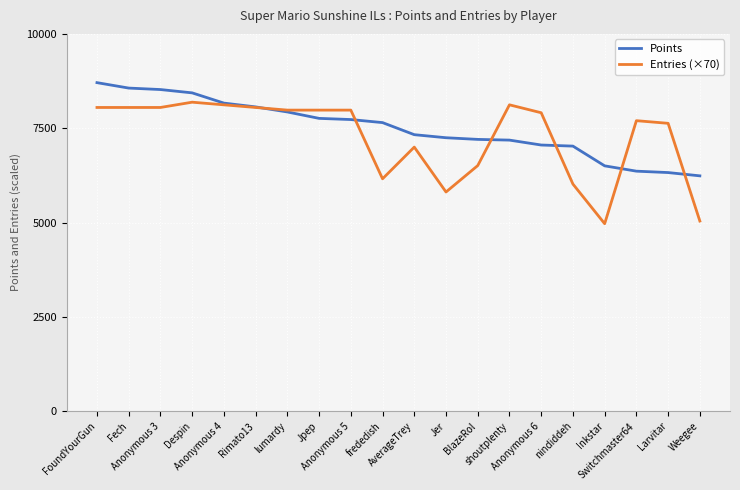

Rank the series by their maximum value, from highest to lowest.

Points, Entries (×70)